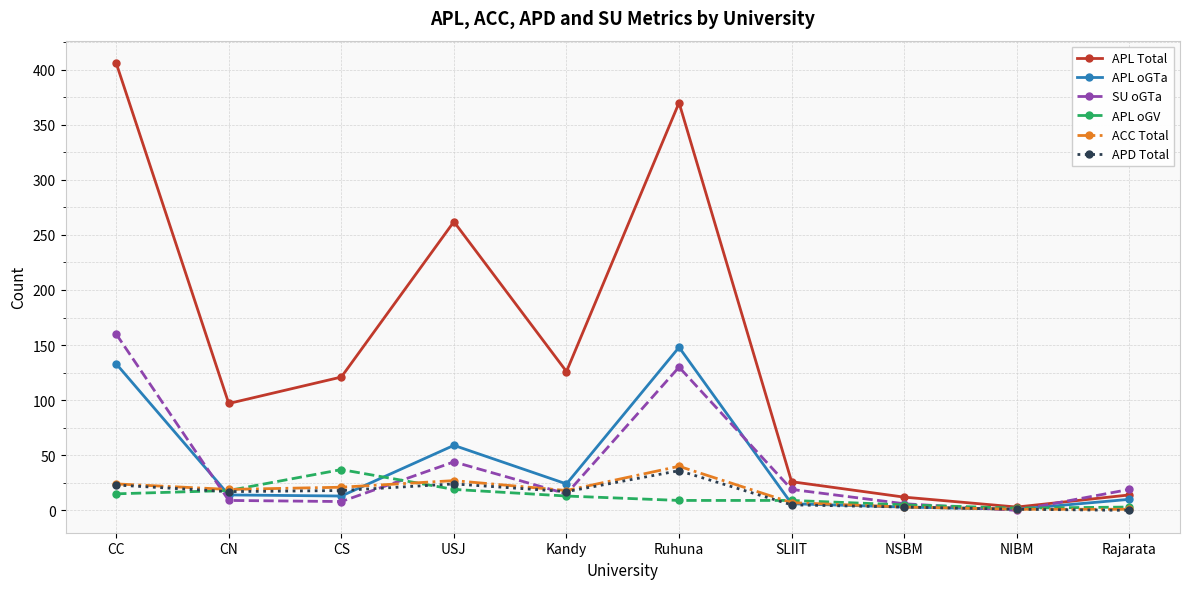

How many values in SU oGTa are above zero?

9